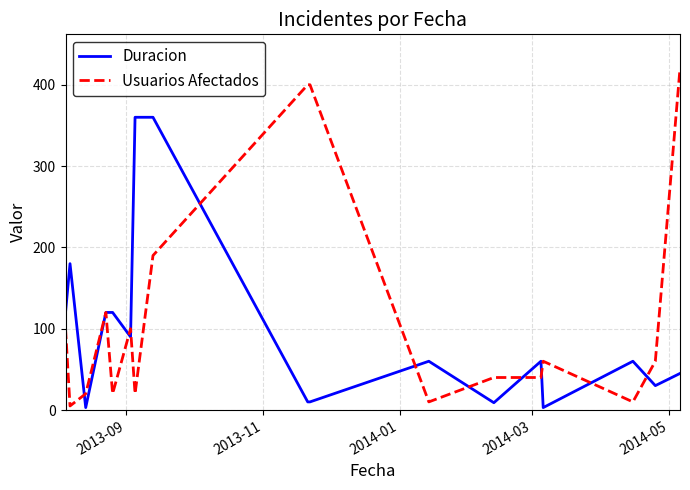

Which series has the largest total across all categories?

Usuarios Afectados